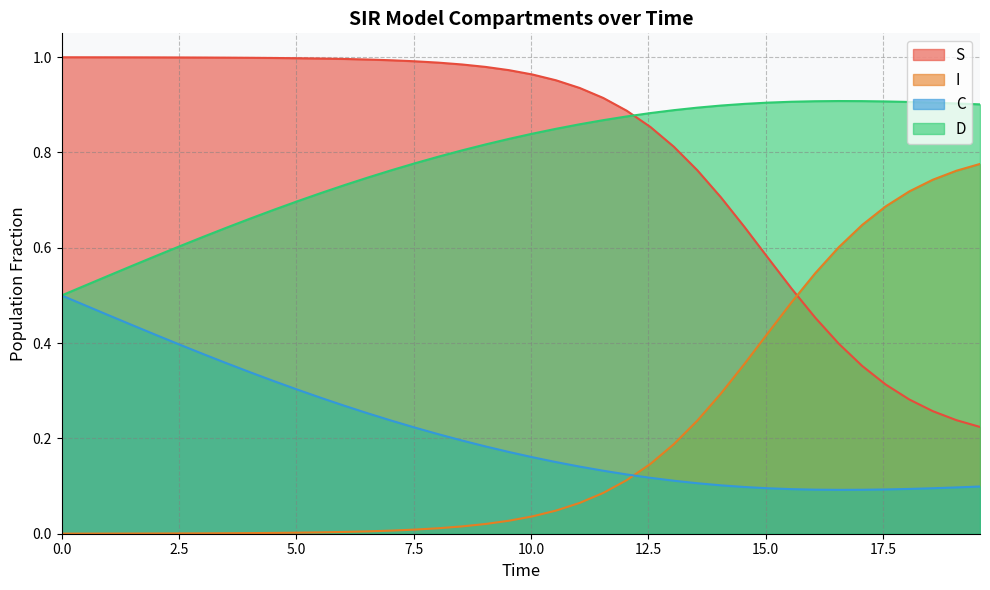

What is the difference between the second highest and minimum values in the D series?

0.4